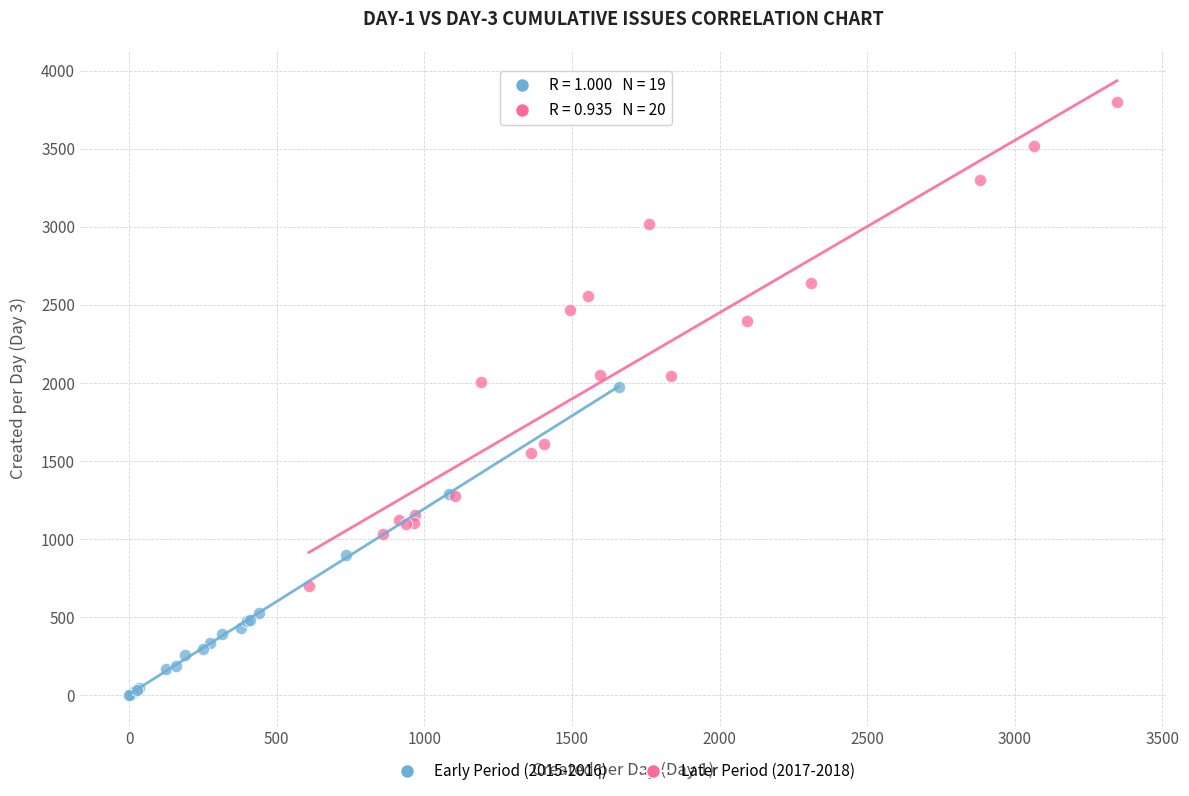

Which series has the widest spread of Y values?

Later Period (2017-2018)